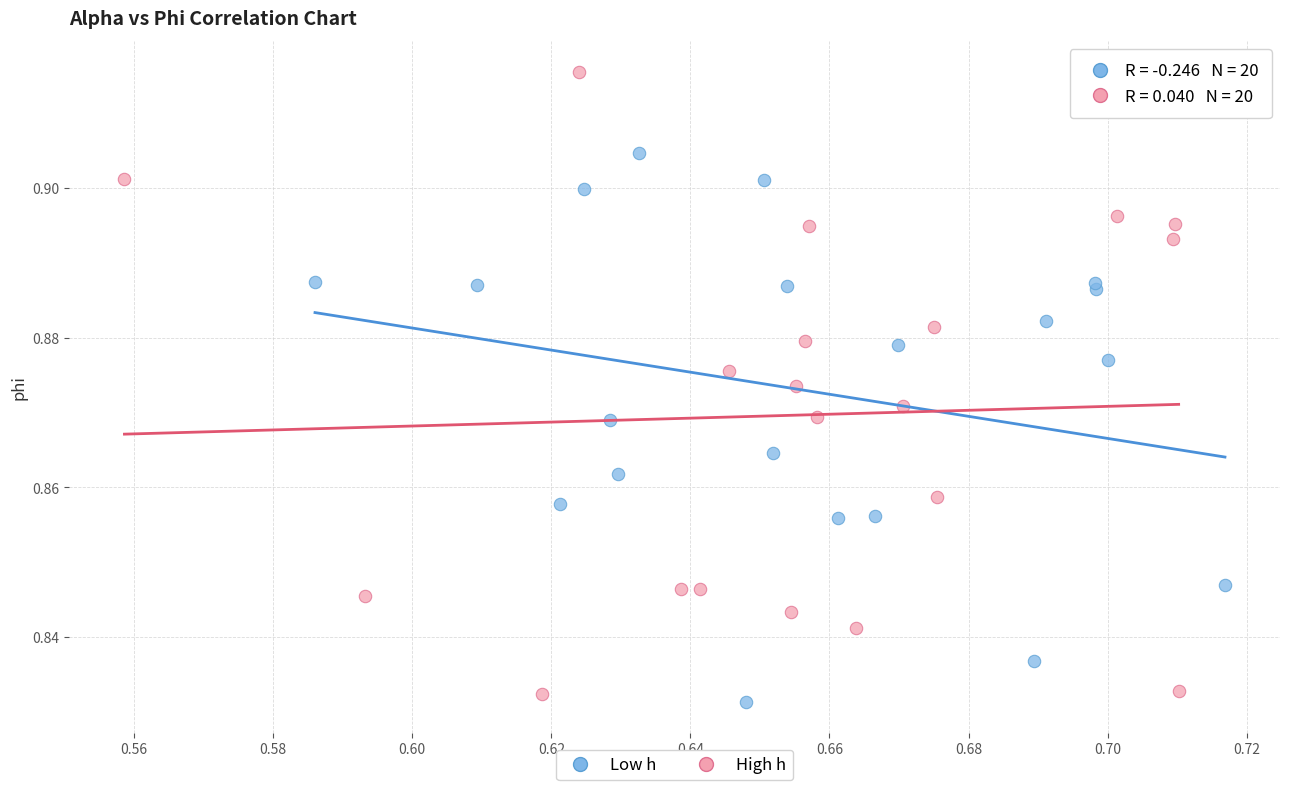

Which series reaches the minimum Y coordinate?

Low h